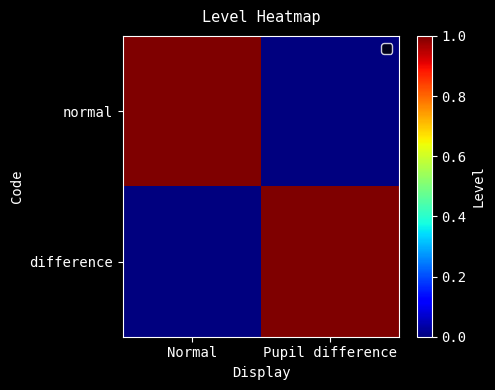

At which category is the sum across all series the highest?

Normal